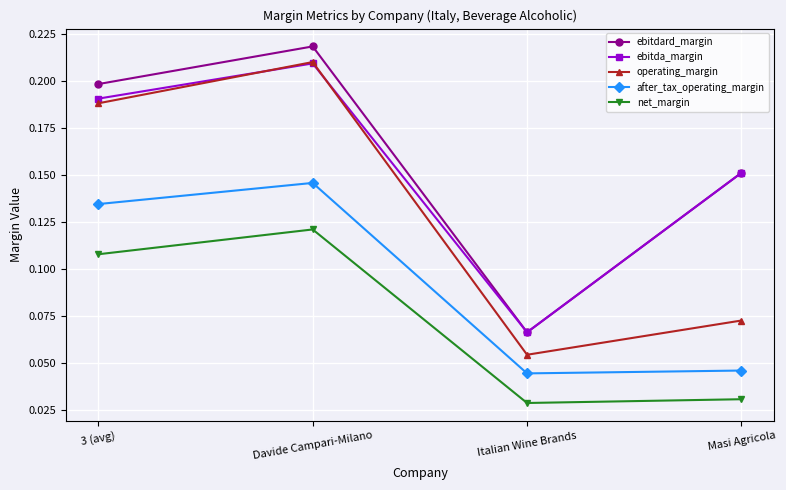

How many operating_margin values are between 0 and 1?

4